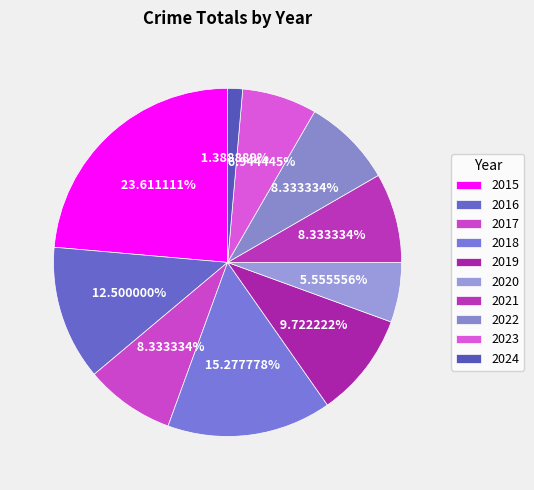

Is it true that 2023 is 16% of the pie?

False